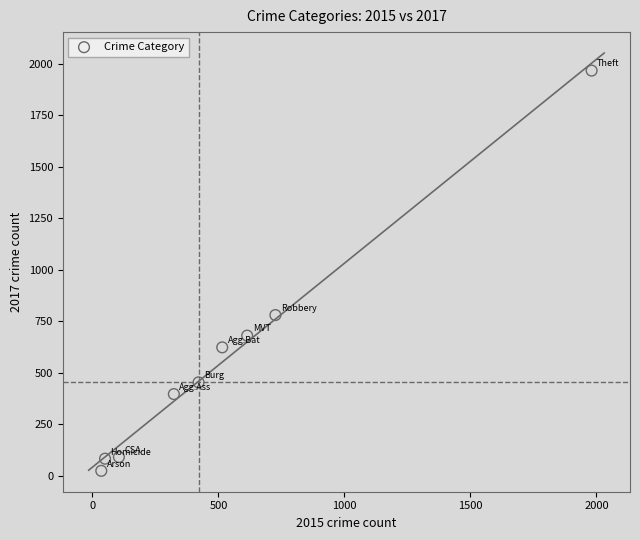

What Y value in the scatter plot is closest to 995?

780